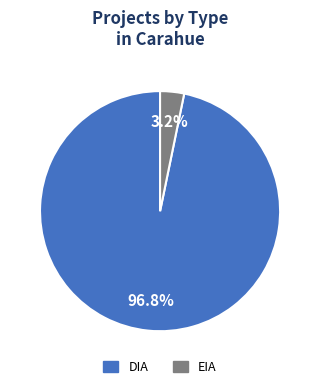

How many segments does this pie chart have?

2